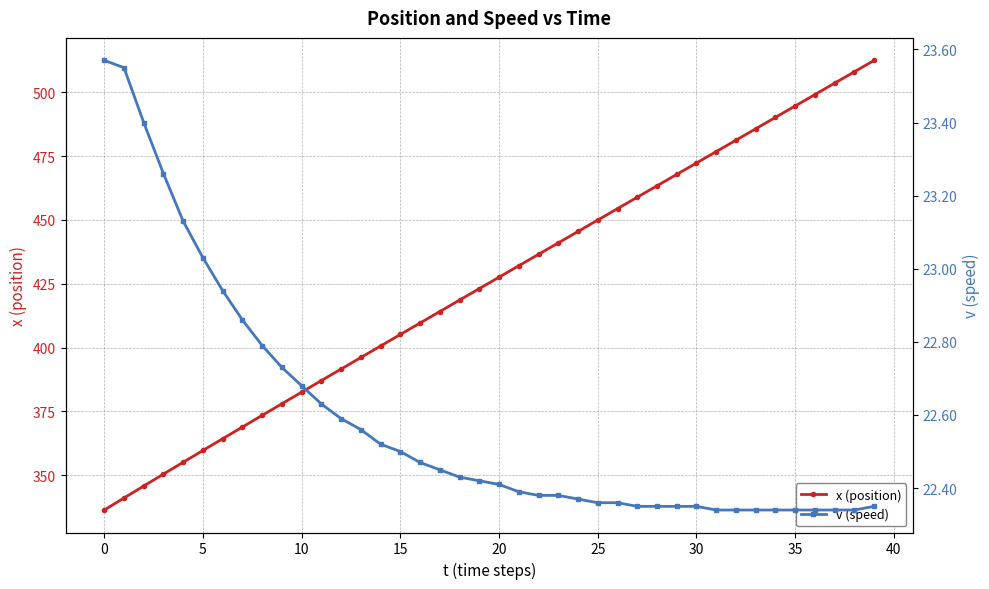

True or false: v (speed) has more than 2 points higher than both neighbors.

False